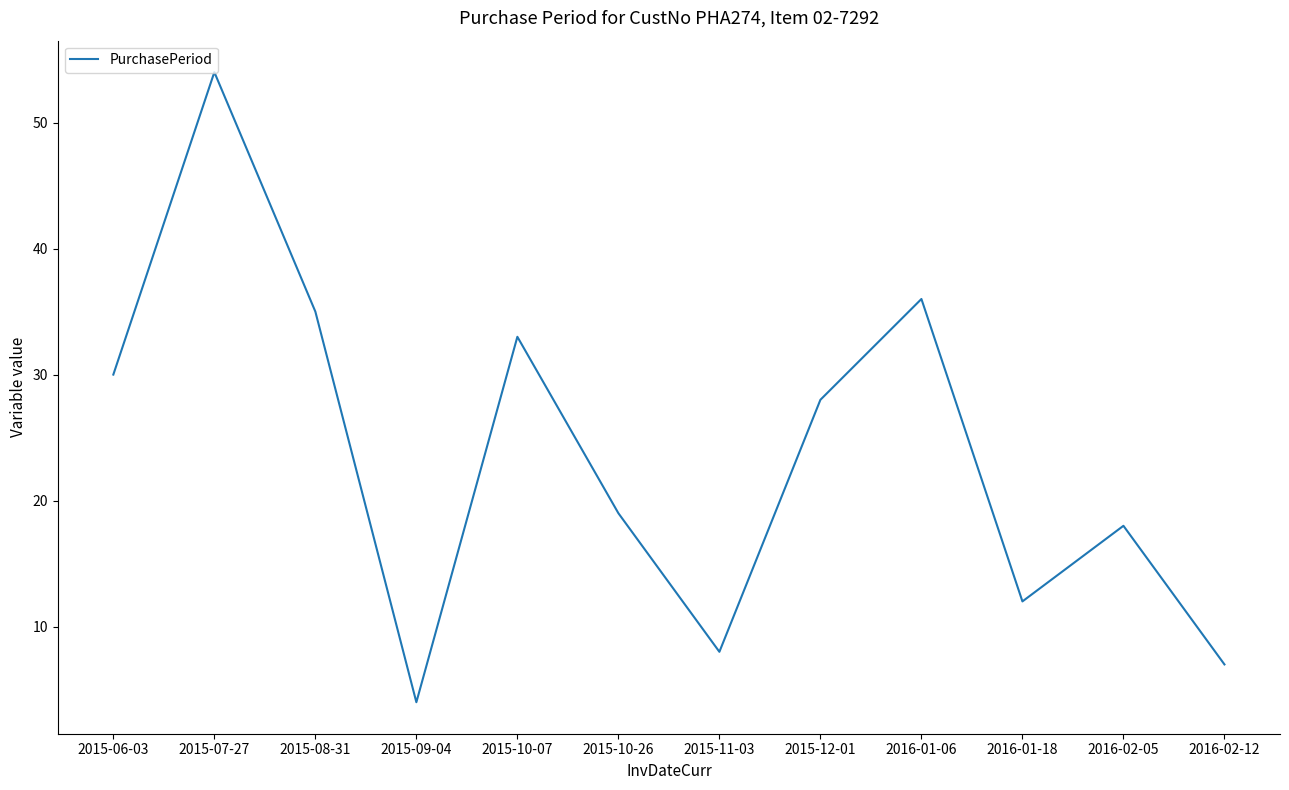

What is the difference between the maximum and second lowest values?

47